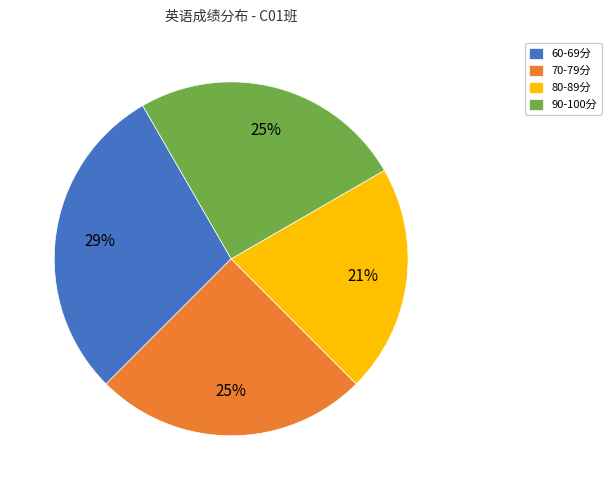

Approximately how many times larger is the value at 60-69分 compared to 70-79分?

1.2